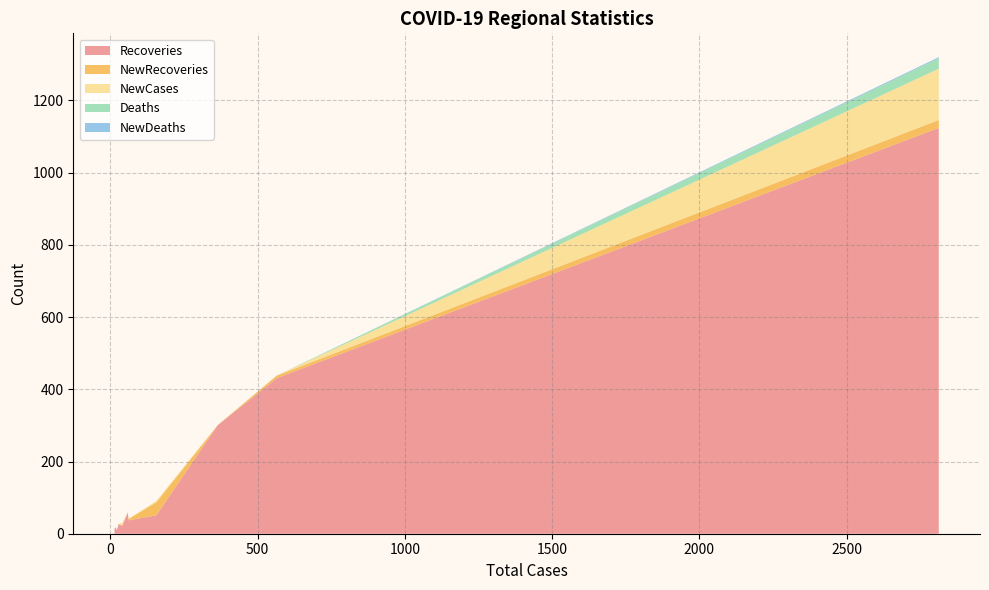

What is the highest value of the Recoveries series?

1124